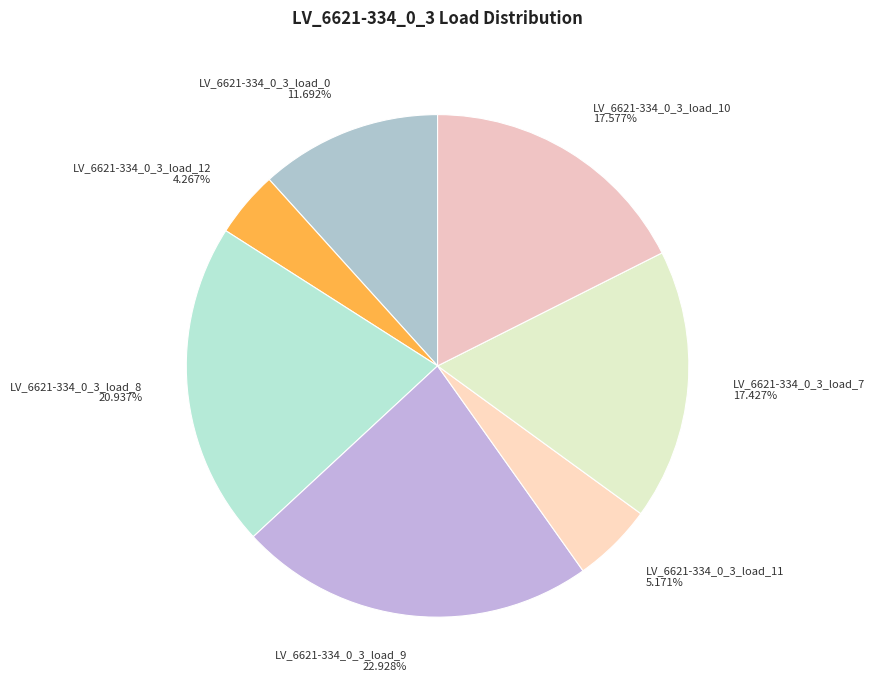

Is there a majority slice in this chart?

No